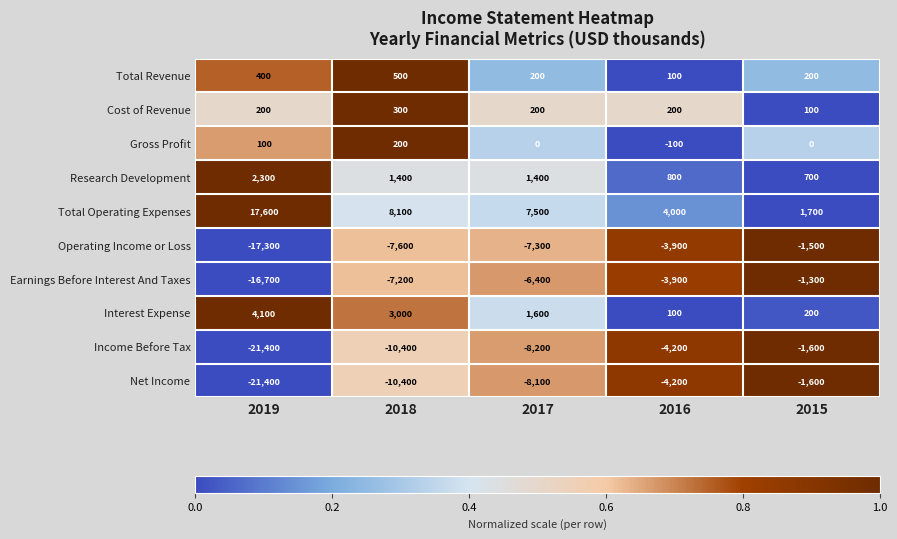

The value of Interest Expense at 2018 is 3000. True or false?

True